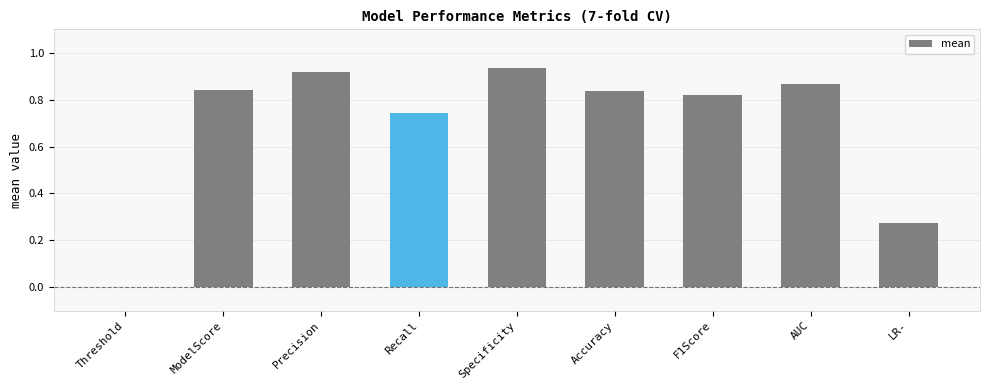

The value at Threshold is 0.0. True or false?

True